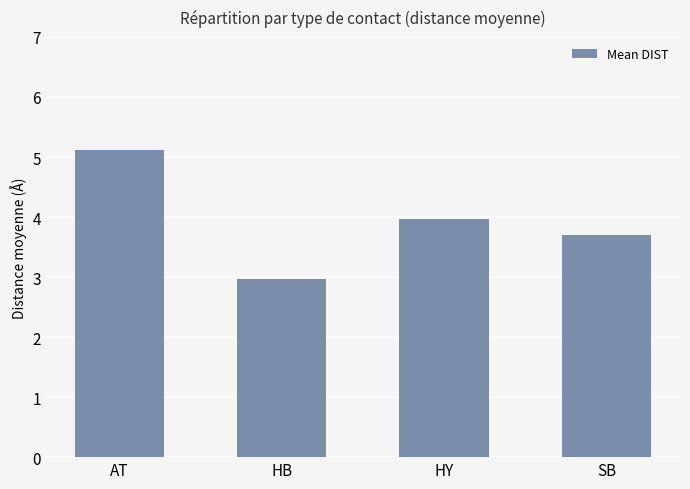

What is the maximum value shown in the chart?

5.1